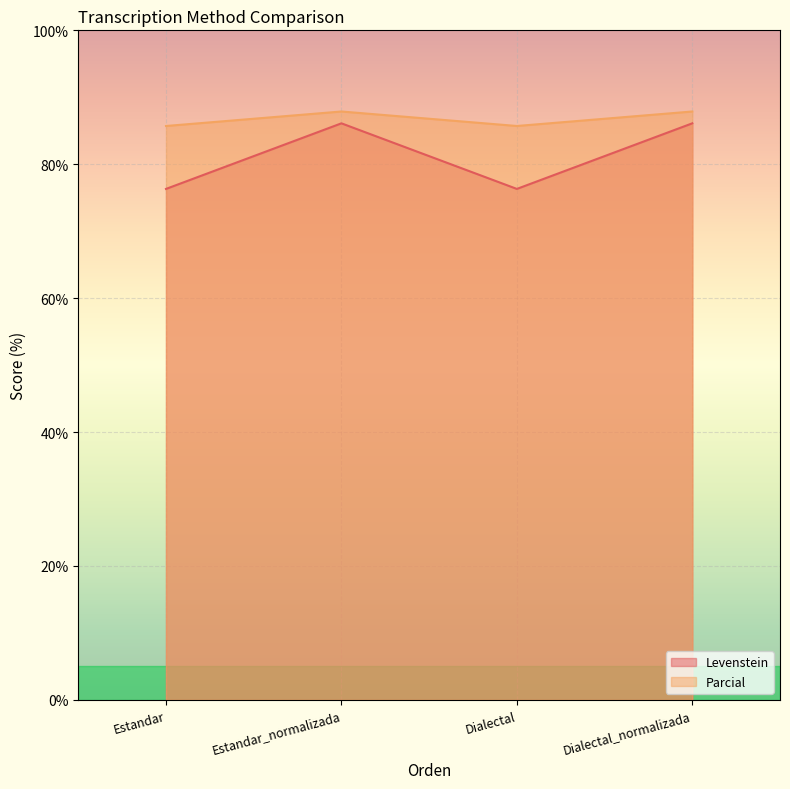

True or false: Levenstein has more than 1 interior local peaks.

False